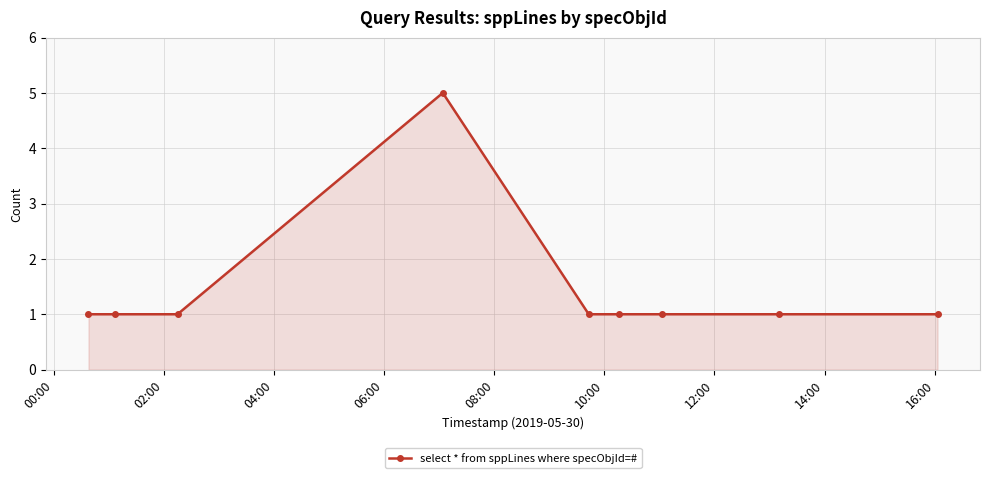

Reading right to left, what are all the values shown in this chart?

1	1	1	1	1	5	1	1	1